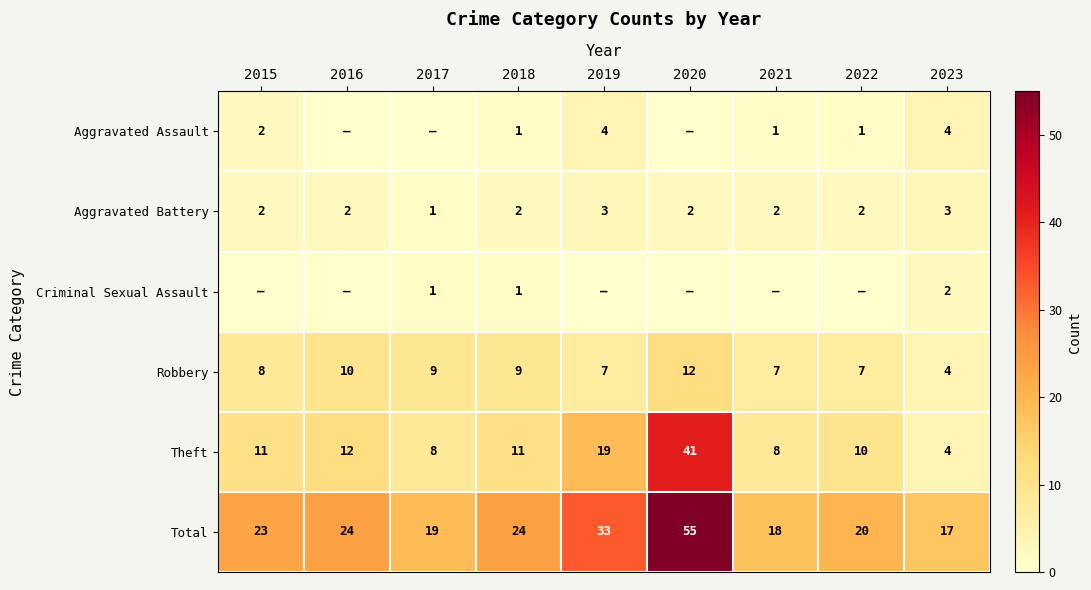

What is the highest value of the Total series?

55